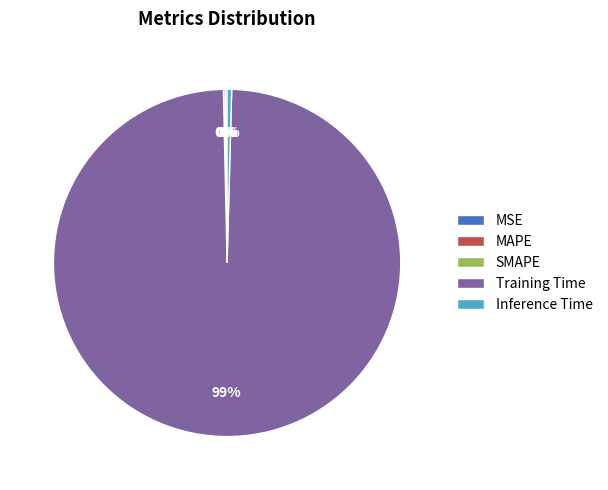

To the nearest percent, what is the average slice percentage?

20%